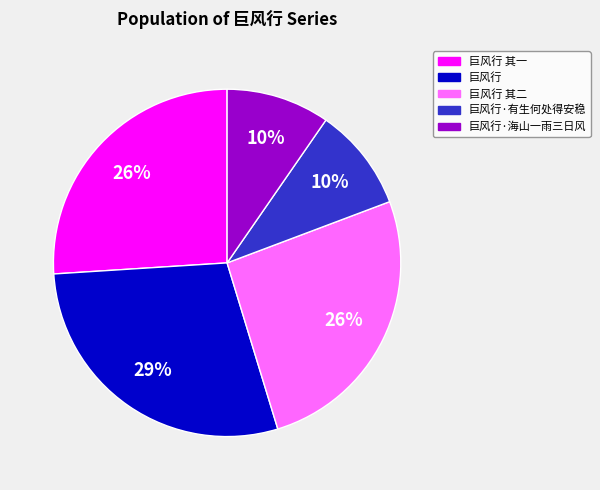

To the nearest percent, what is the difference between the largest and smallest slice percentages?

19%